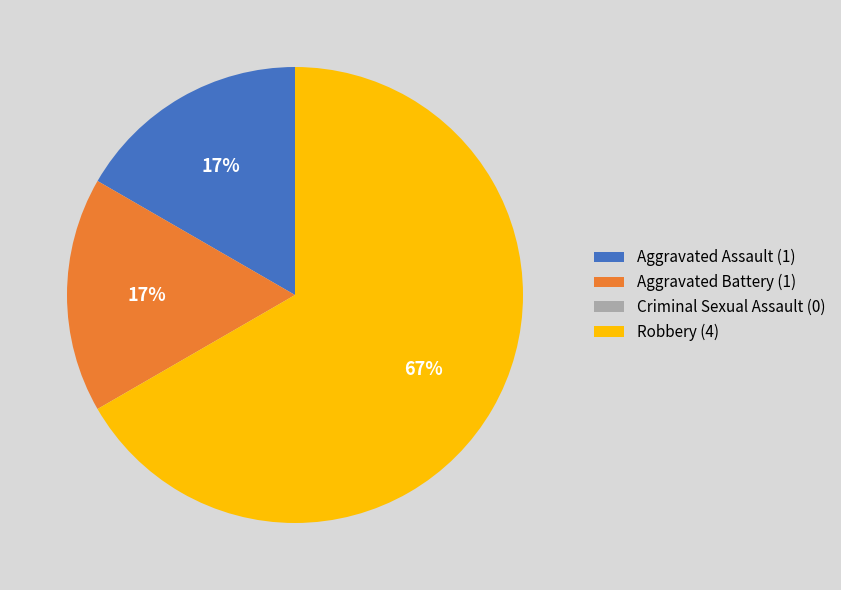

To the nearest percent, what percentage of the pie is Aggravated Assault (1)?

17%